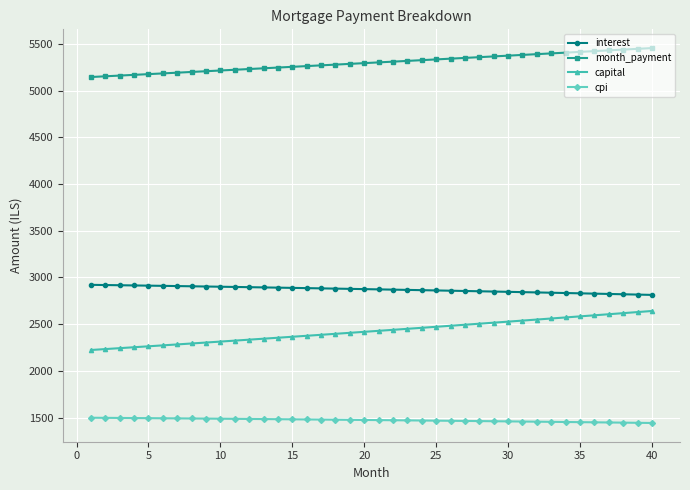

How many values in the month_payment series exceed 5301?

20